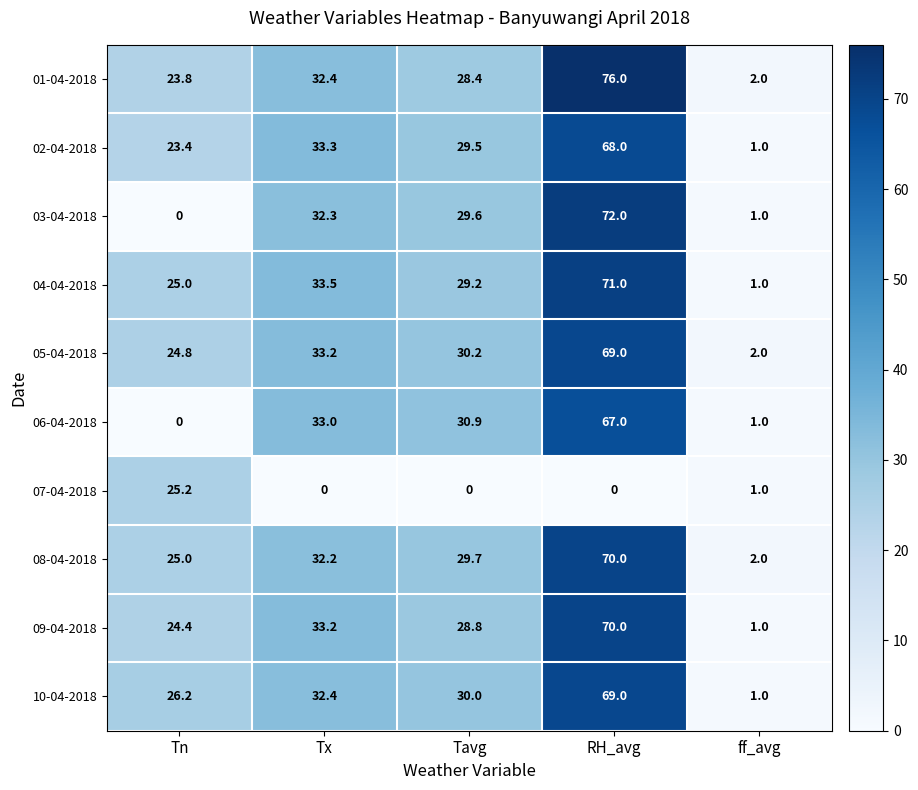

What is the minimum value for 04-04-2018?

1.0